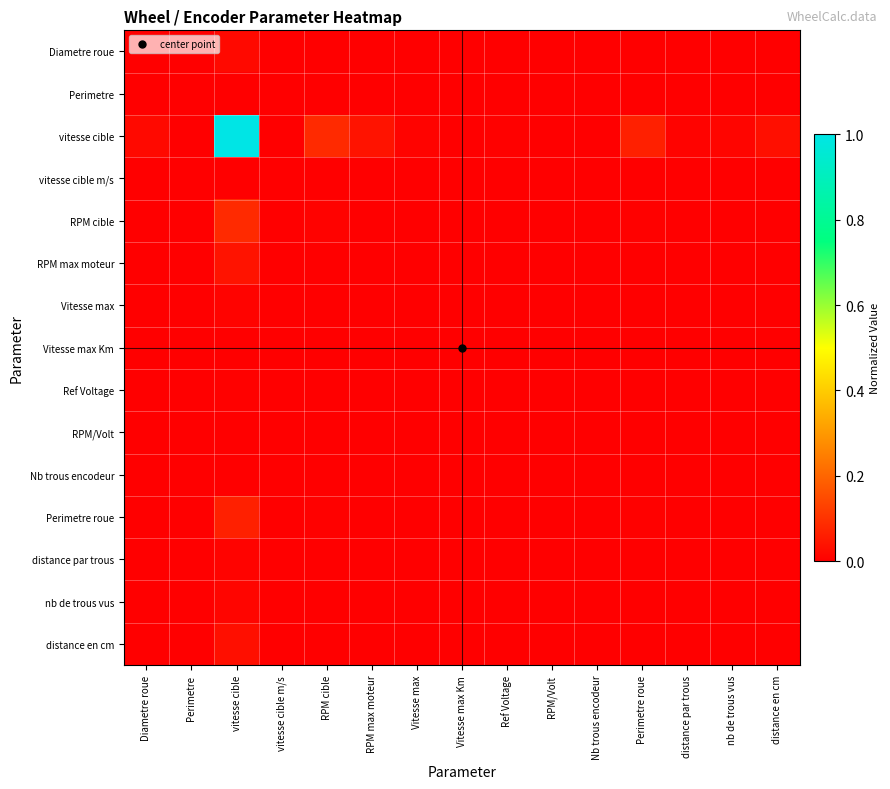

Between Vitesse max Km and distance par trous, which is larger?

distance par trous